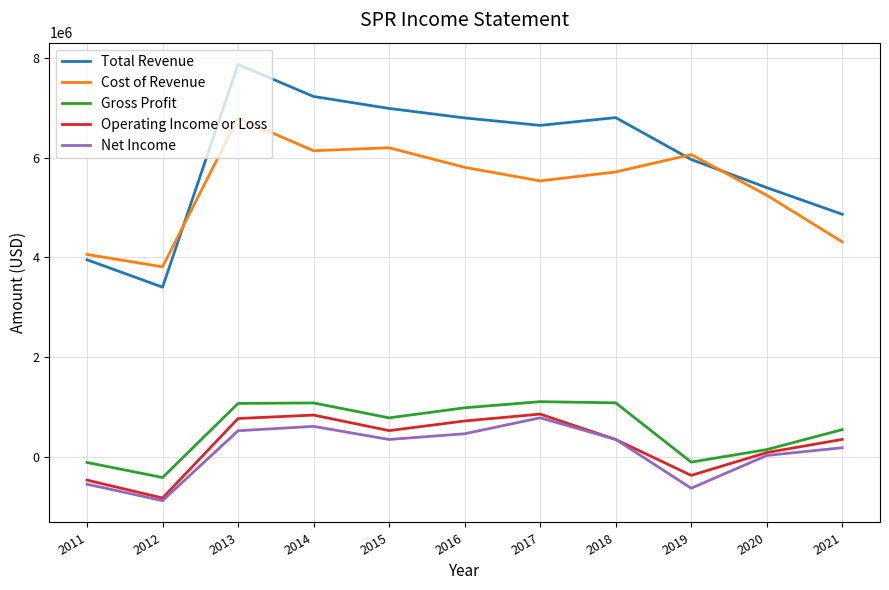

True or false: Total Revenue and Gross Profit cross at least once.

False